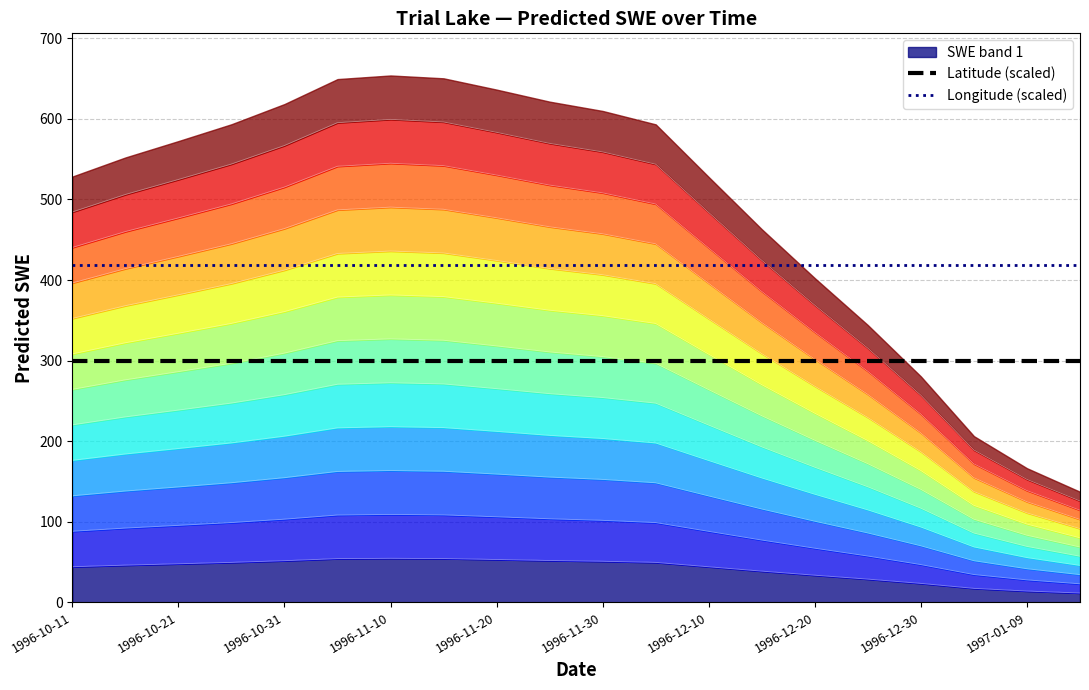

What position from the right is 17?

3